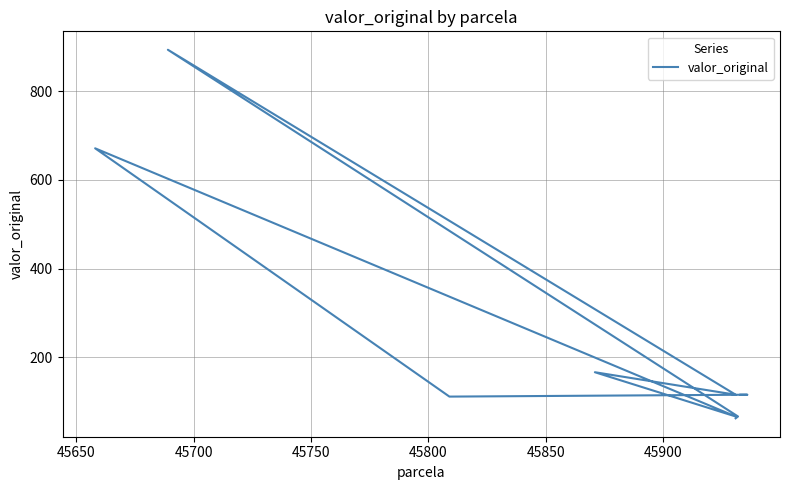

How many points are higher than both their immediate neighbors (excluding endpoints)?

2